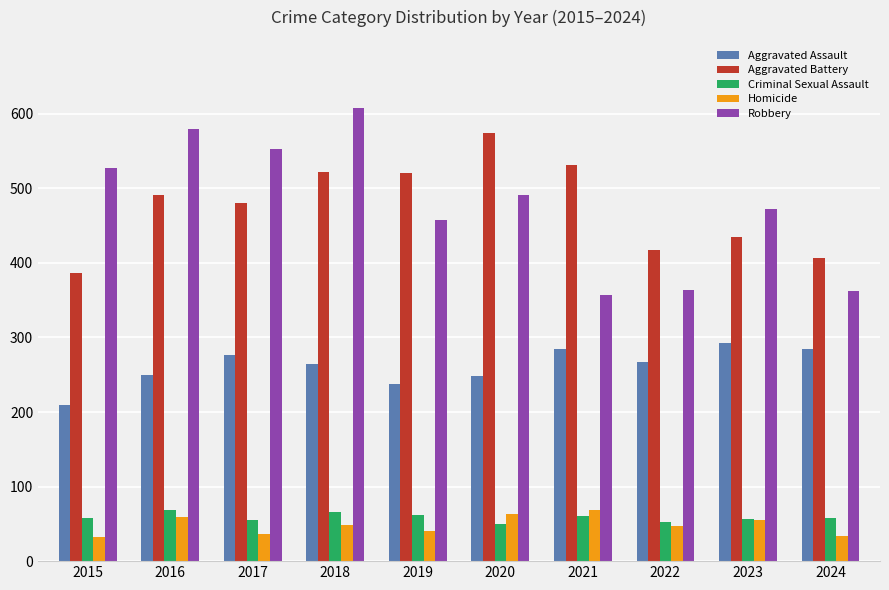

How many data points does each series have?

10